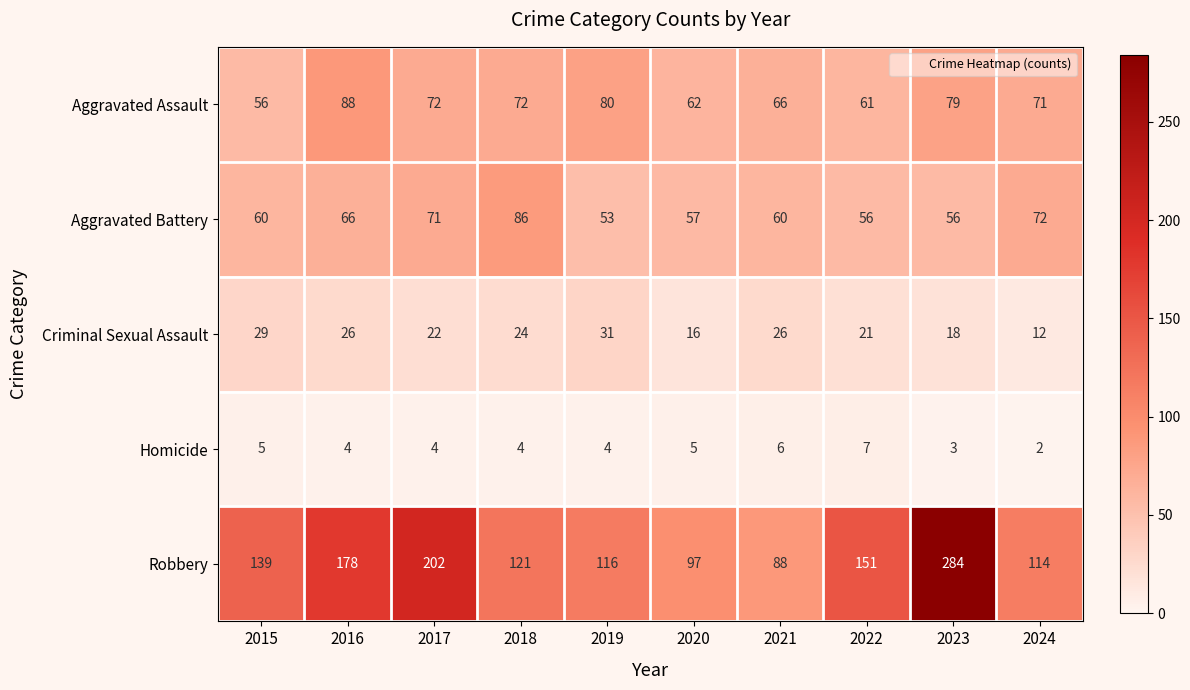

At which label is Robbery closest to 186?

2016